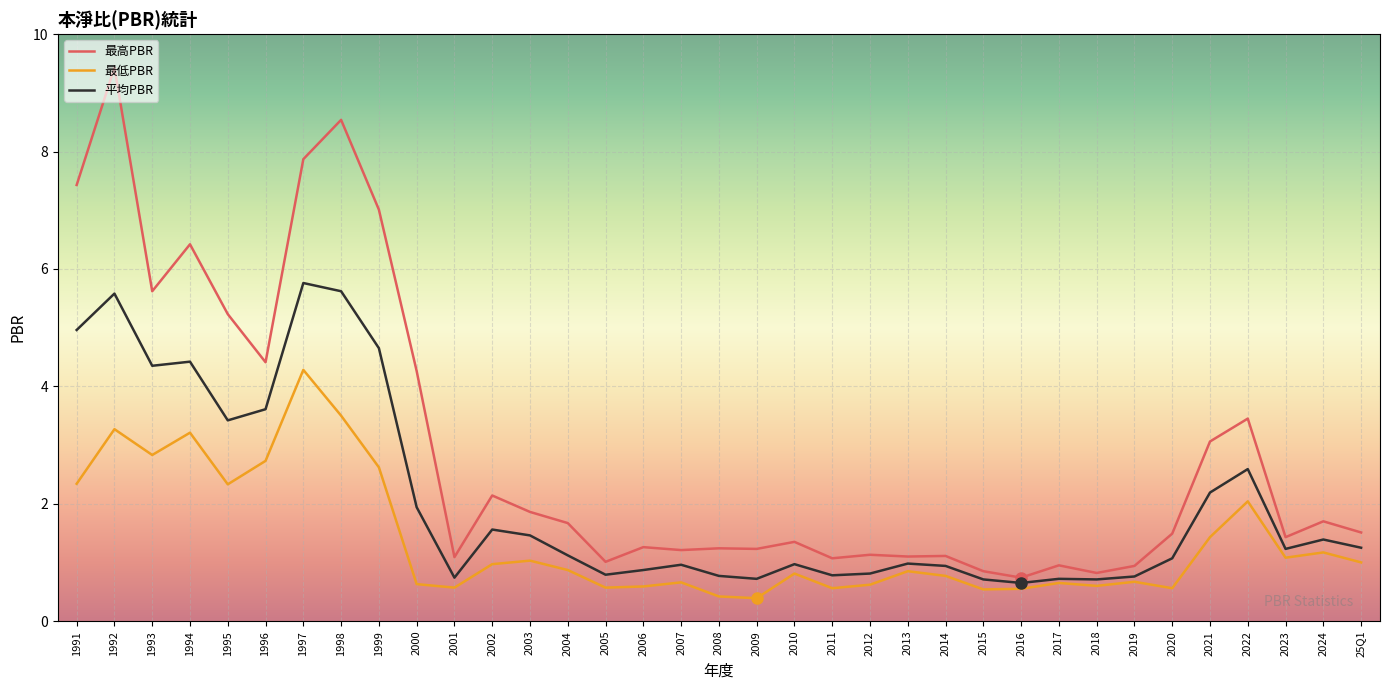

At which label does 最低PBR reach its peak?

1997